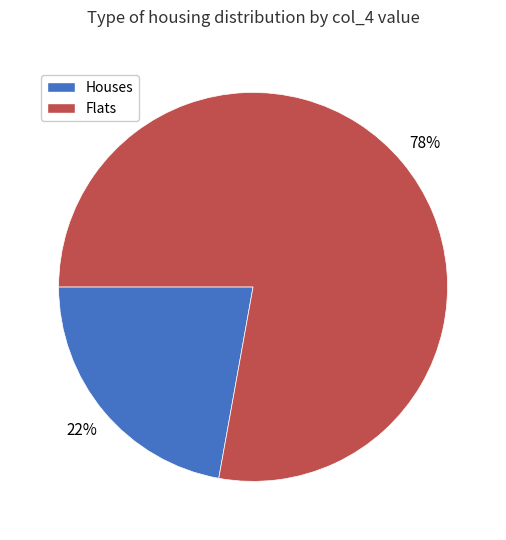

Rank the categories by value from lowest to highest.

Houses, Flats